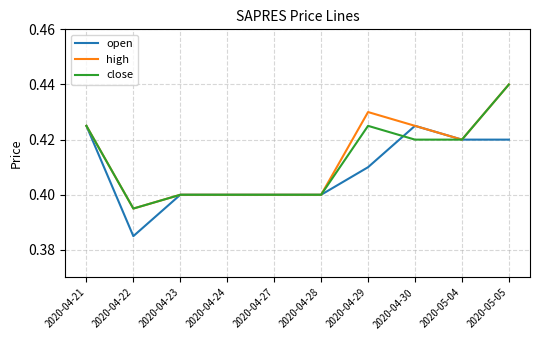

True or false: high has a value of 0.4 at 2020-04-30.

True